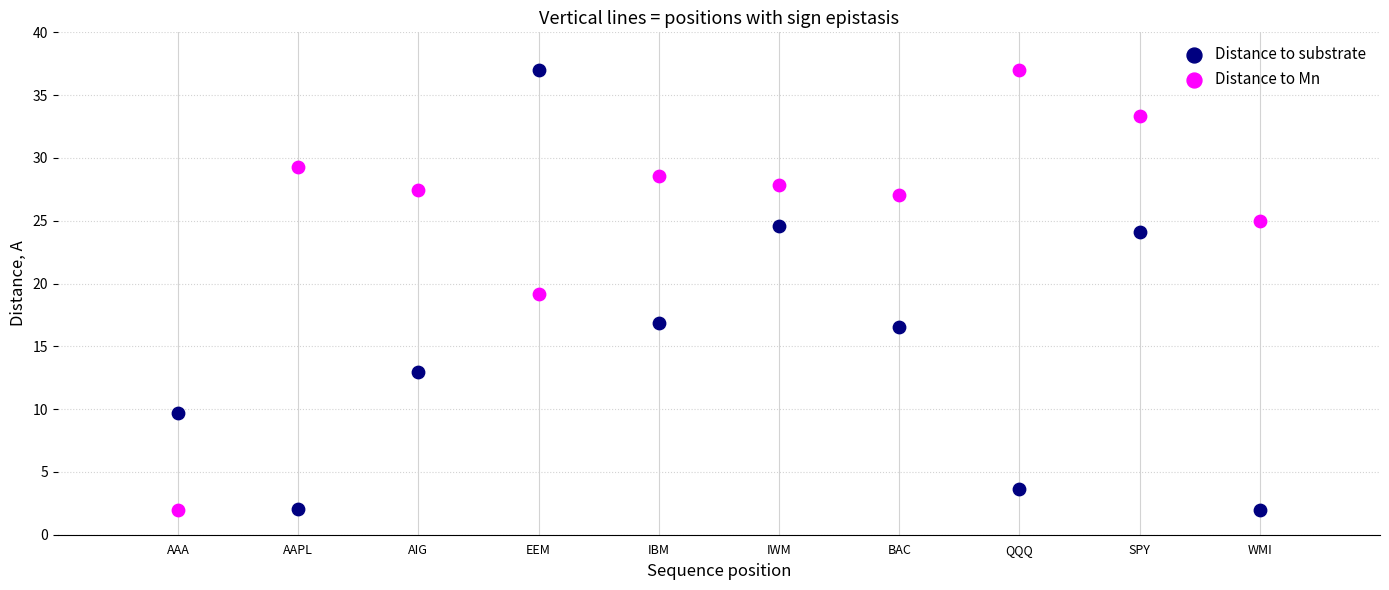

What is the X range (max minus min) for the scatter plot?

9.0